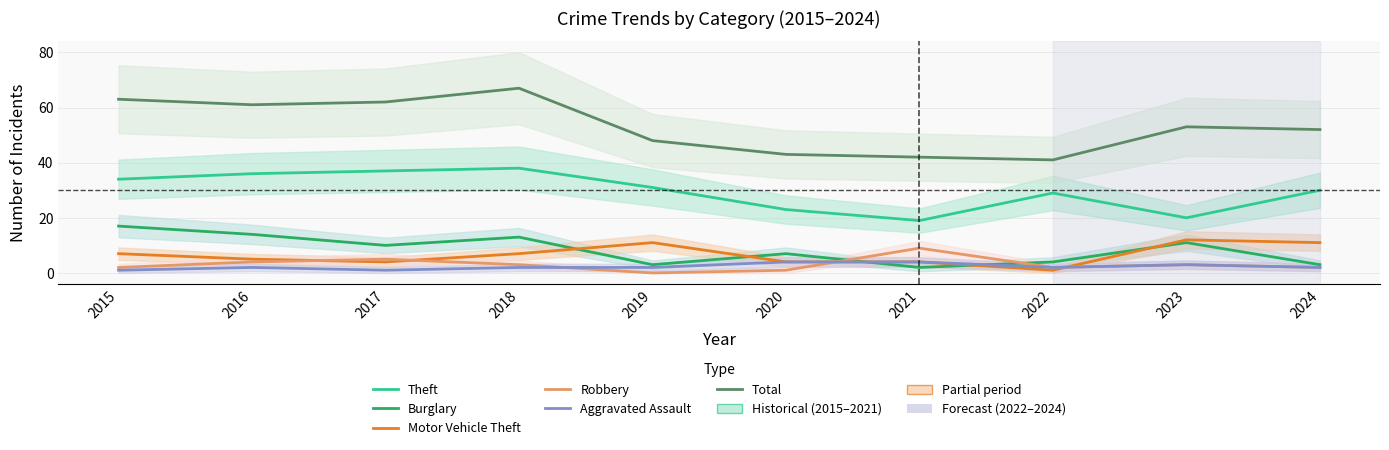

What is the difference between the highest and lowest values at 2018?

65